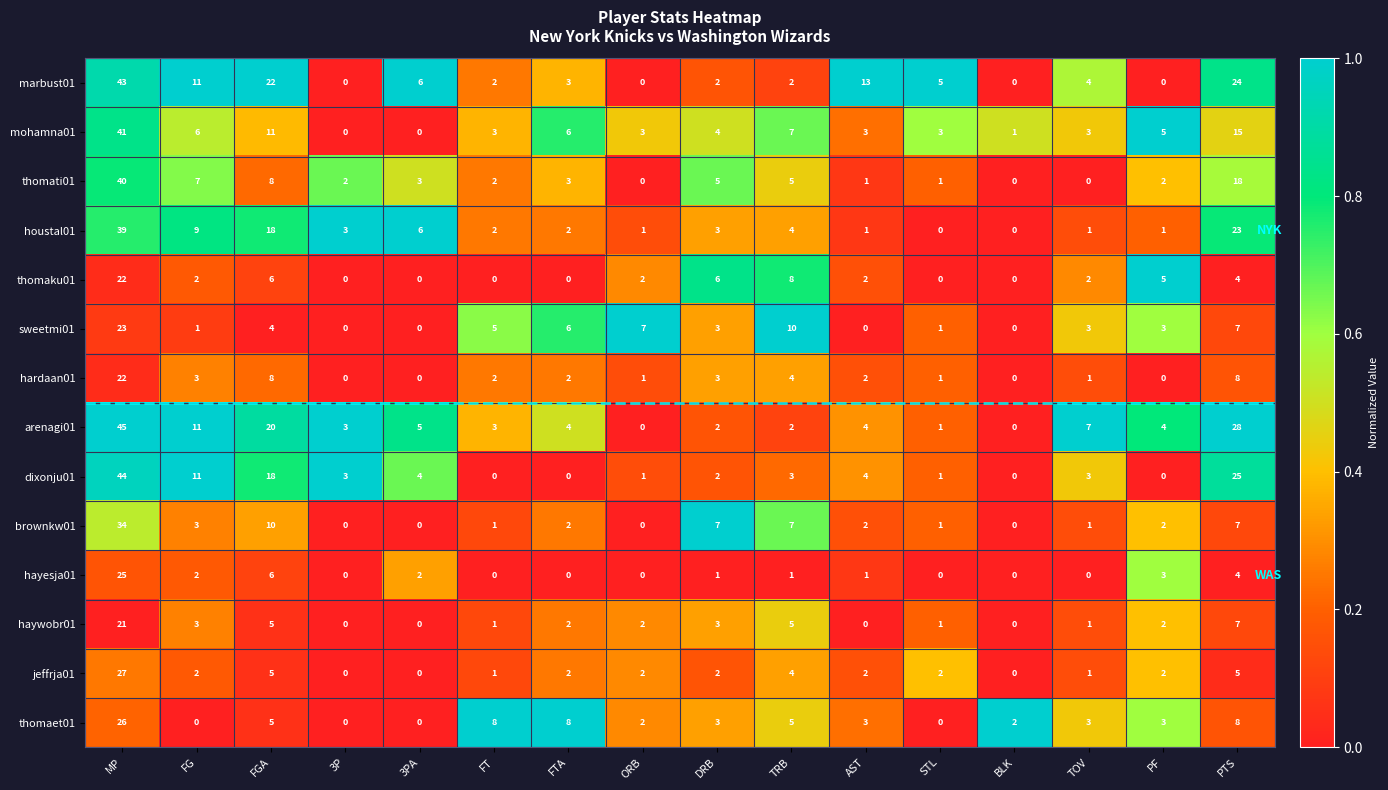

At which category is the sum across all series the highest?

MP